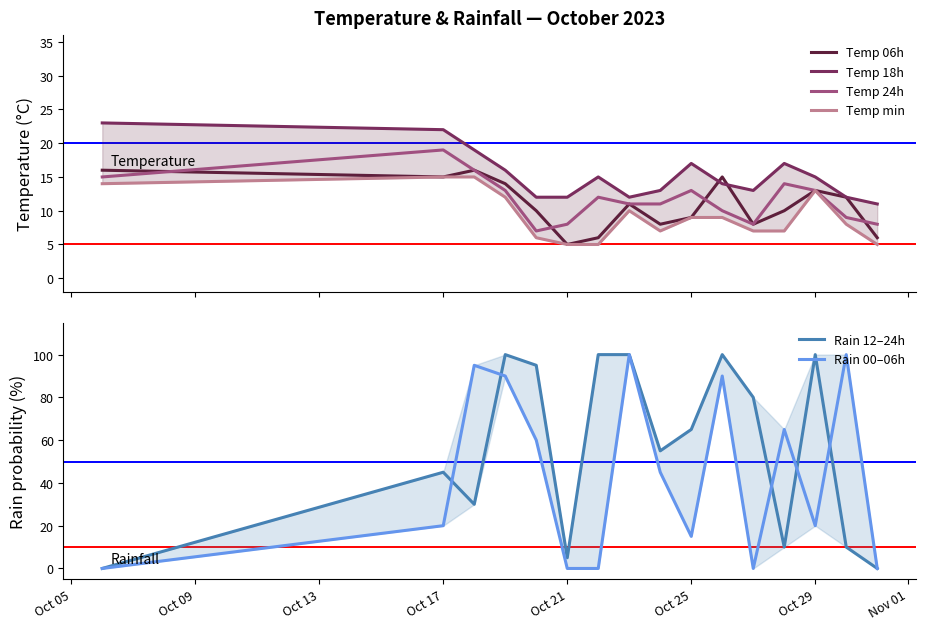

What is the average value of the Temp min series?

9